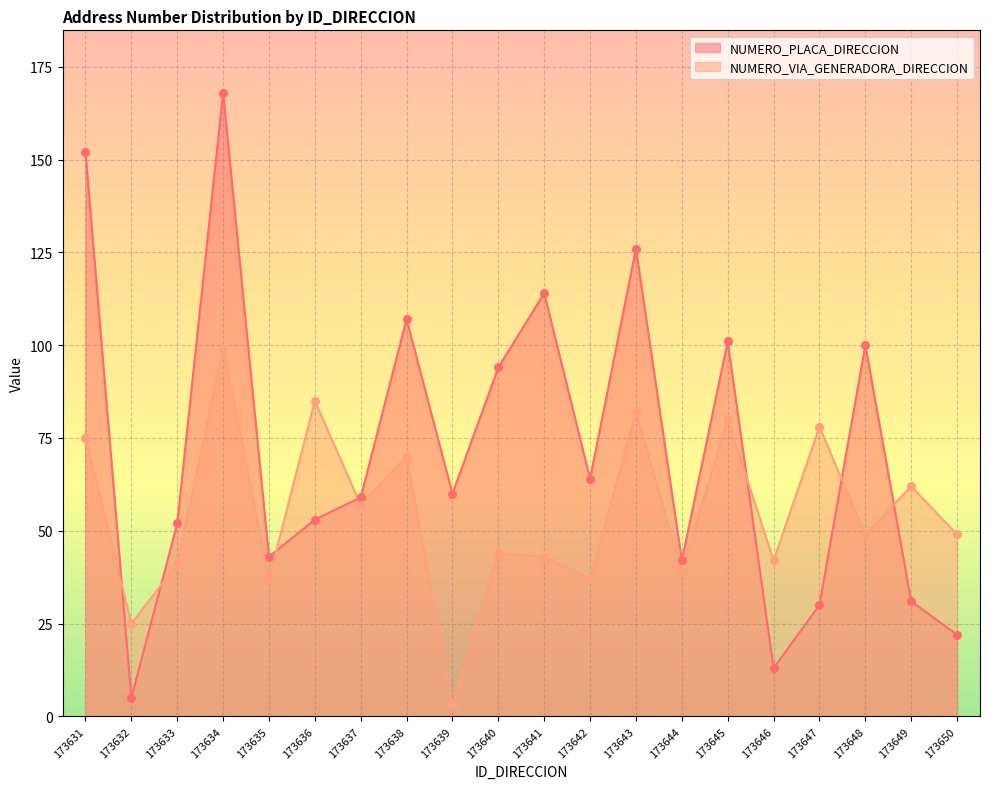

Which series contains the lowest Y value?

NUMERO_VIA_GENERADORA_DIRECCION